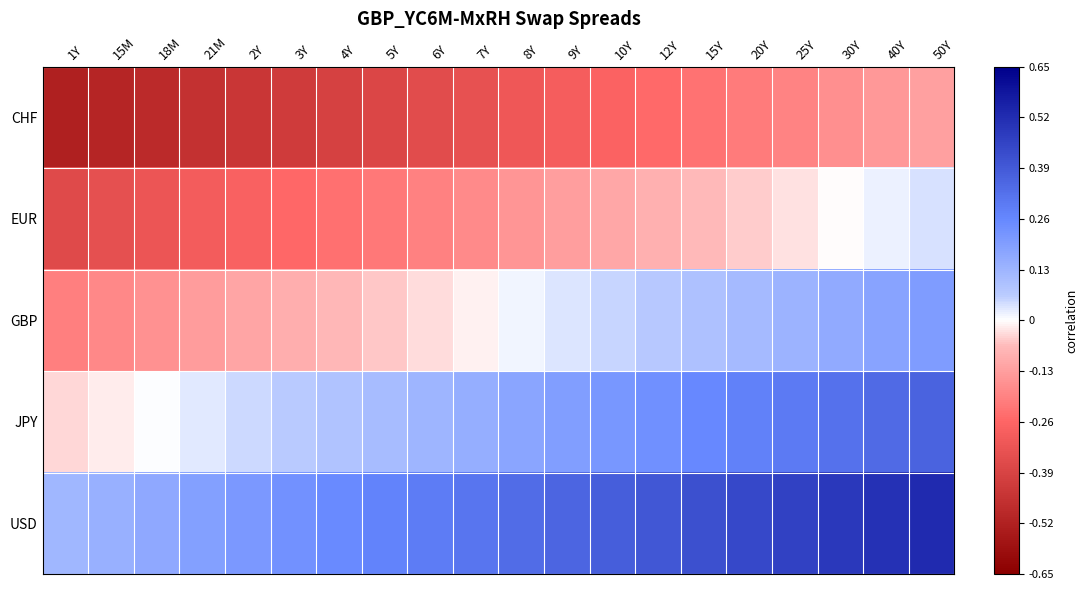

Rank the series at 21M from highest to lowest value.

USD, JPY, GBP, EUR, CHF